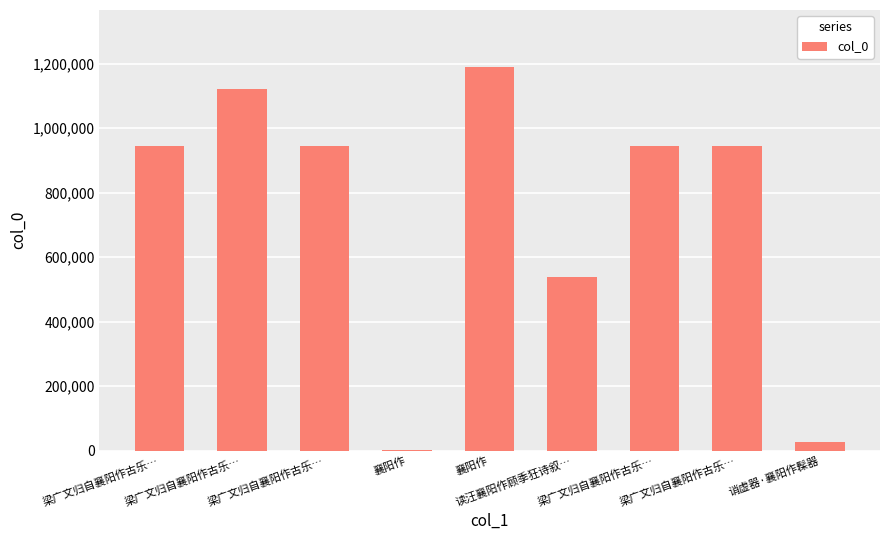

At which label does the data first exceed 944096?

梁广文归自襄阳作古乐…